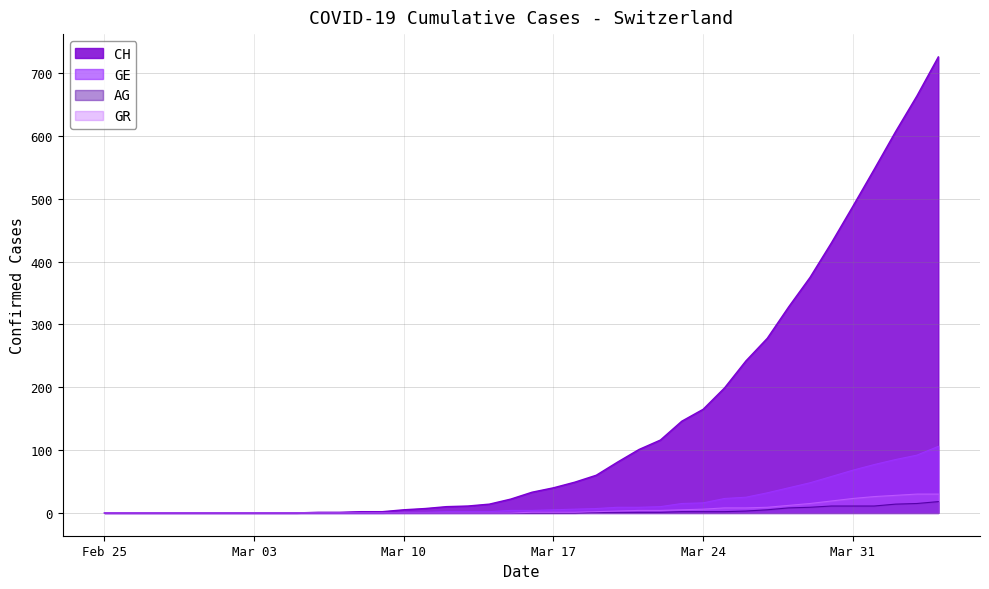

True or false: CH and AG cross at least once.

False